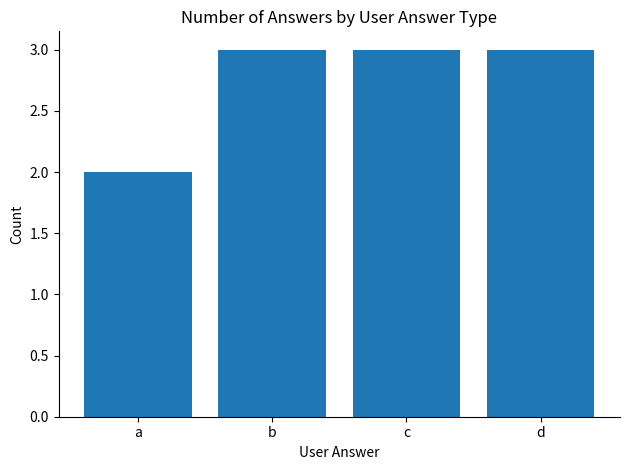

Count the number of categories in the chart.

4